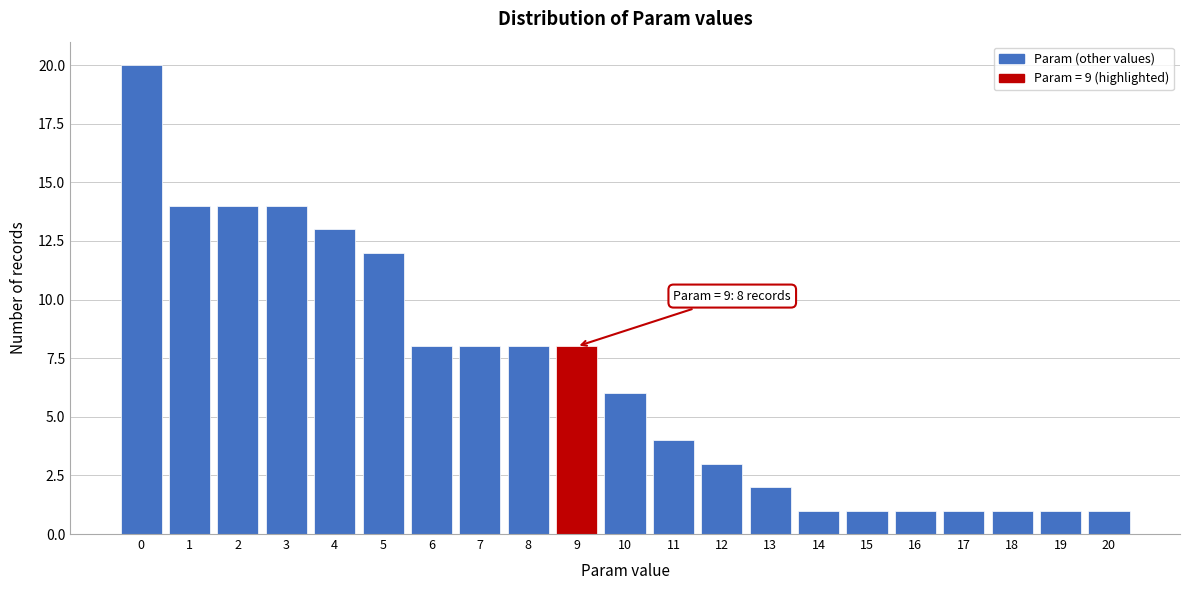

Over which range of the x-axis is the bar tallest?

-0.5 to 0.5